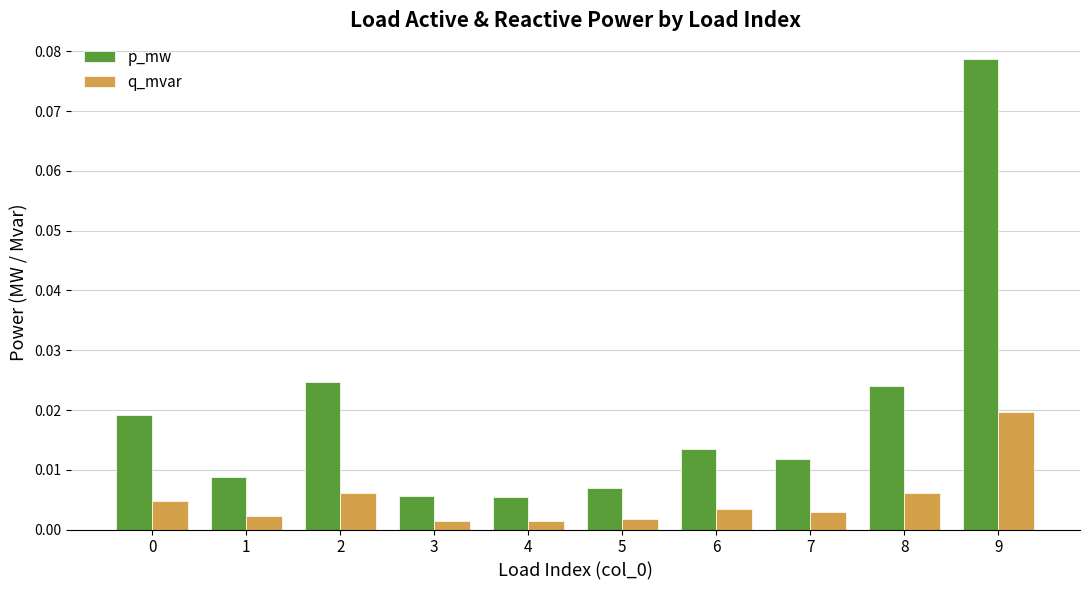

Which series has the largest total across all categories?

p_mw